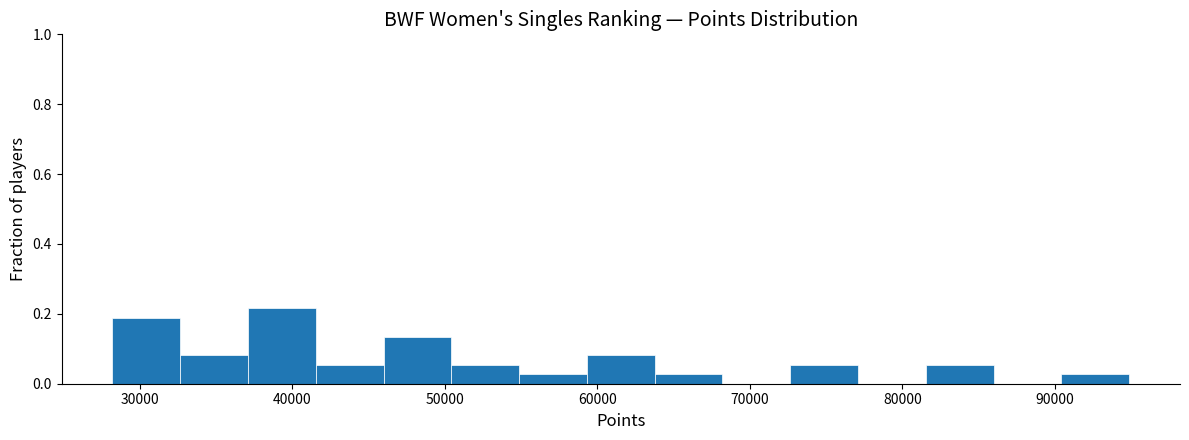

What is the height of the bar covering 59000 to 64000 on the x-axis? Neither the bar edges nor the heights are printed on the chart, so give them approximately, as read against the axes.

0.08